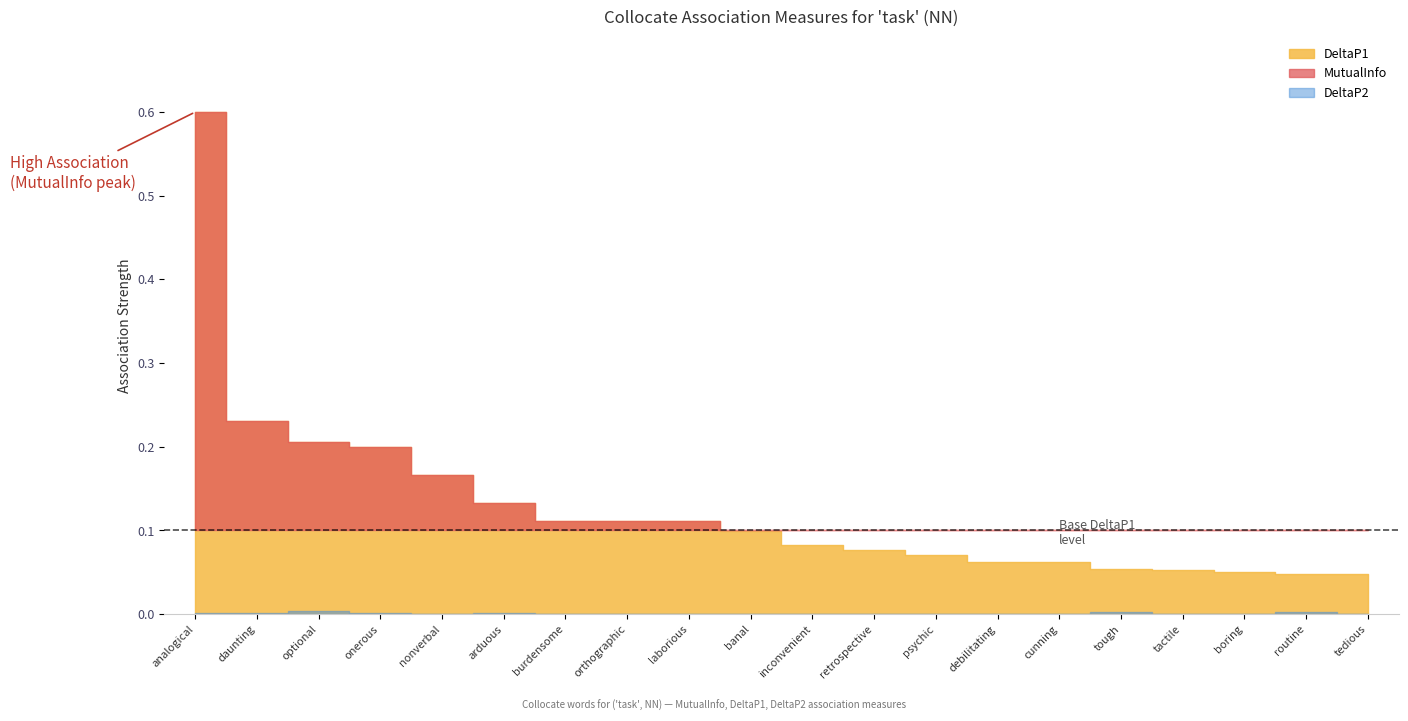

True or false: MutualInfo and DeltaP2 intersect in this chart.

False